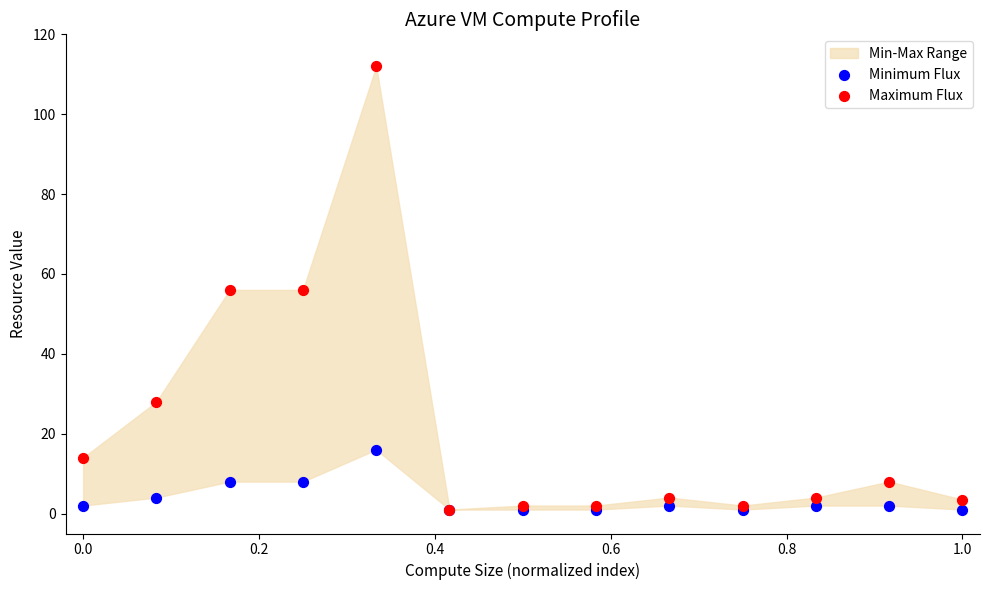

Which series has the largest Y range (max minus min)?

Maximum Flux